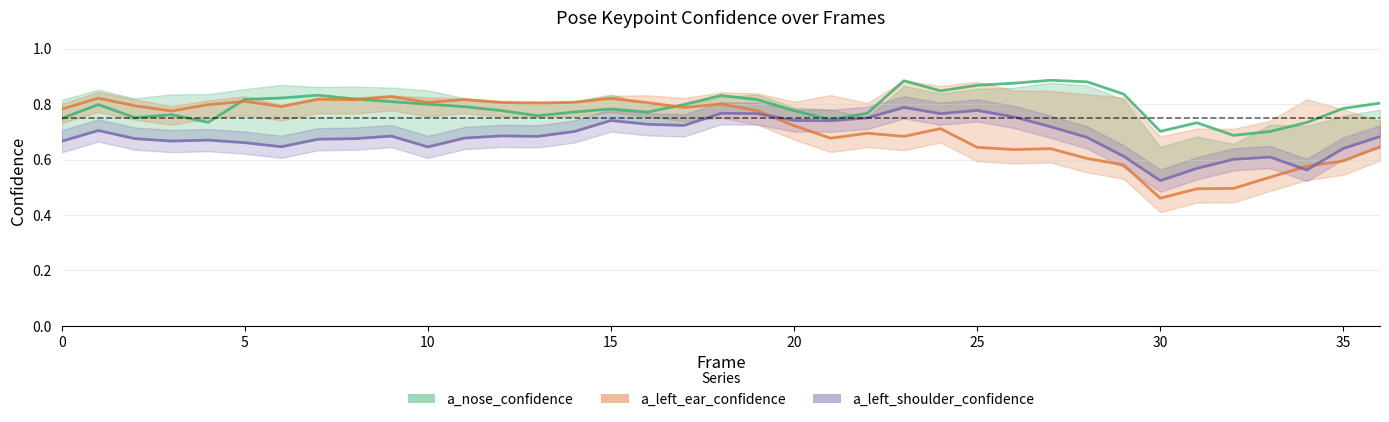

Reading right to left, extract all data points from this chart.

a_nose_confidence: 0.8	0.8	0.7	0.7	0.7	0.7	0.7	0.8	0.9	0.9	0.9	0.9	0.8	0.9	0.8	0.7	0.8	0.8	0.8	0.8	0.8	0.8	0.8	0.8	0.8	0.8	0.8	0.8	0.8	0.8	0.8	0.8	0.7	0.8	0.8	0.8	0.7
a_left_ear_confidence: 0.6	0.6	0.6	0.5	0.5	0.5	0.5	0.6	0.6	0.6	0.6	0.6	0.7	0.7	0.7	0.7	0.7	0.8	0.8	0.8	0.8	0.8	0.8	0.8	0.8	0.8	0.8	0.8	0.8	0.8	0.8	0.8	0.8	0.8	0.8	0.8	0.8
a_left_shoulder_confidence: 0.7	0.6	0.6	0.6	0.6	0.6	0.5	0.6	0.7	0.7	0.8	0.8	0.8	0.8	0.8	0.7	0.7	0.8	0.8	0.7	0.7	0.7	0.7	0.7	0.7	0.7	0.6	0.7	0.7	0.7	0.6	0.7	0.7	0.7	0.7	0.7	0.7